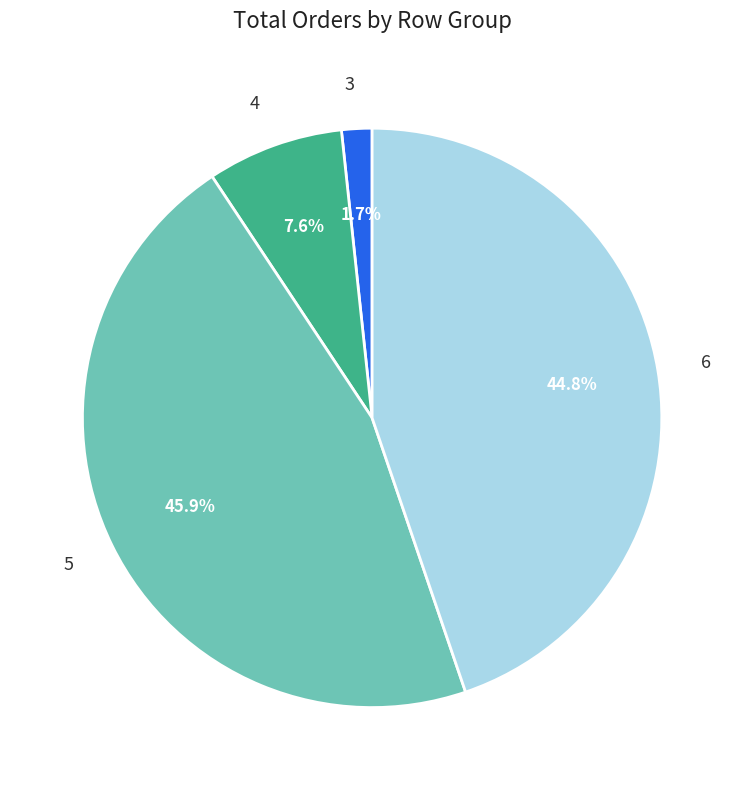

Is there a majority slice in this chart?

No